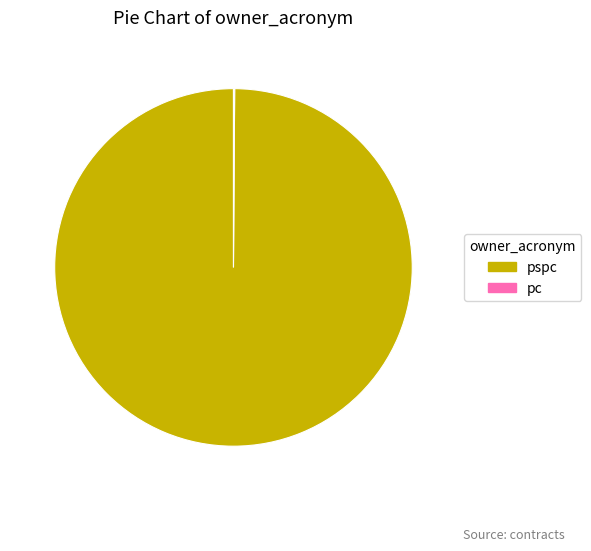

Does any single category account for the majority?

Yes